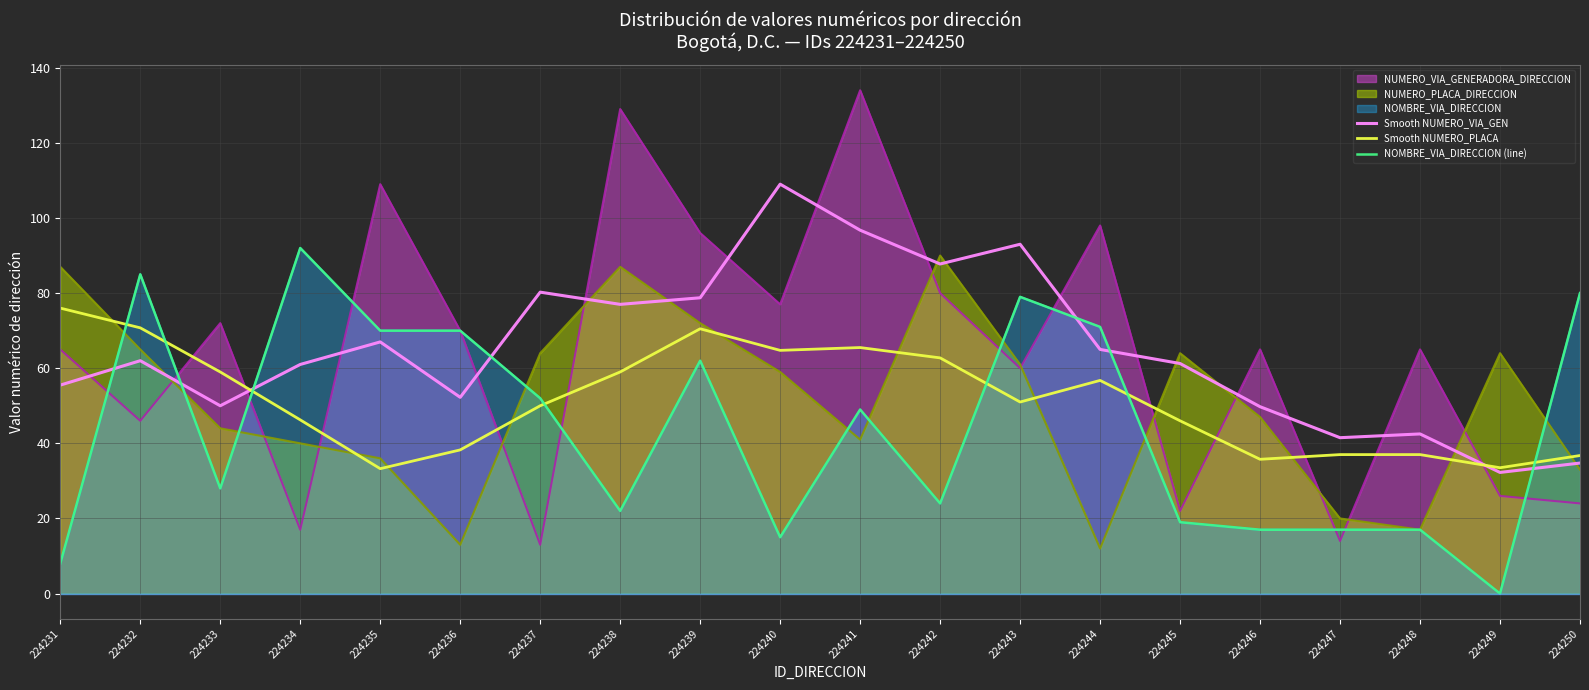

Reading right to left, extract all data points from this chart.

Smooth NUMERO_VIA_GEN: 34.8	32.2	42.5	41.5	49.8	61.2	65.0	93.0	87.8	96.8	109.0	78.8	77.0	80.2	52.2	67.0	61.0	50.0	62.0	55.5
Smooth NUMERO_PLACA: 36.8	33.5	37.0	37.0	35.8	46.0	56.8	51.0	62.8	65.5	64.8	70.5	59.0	50.0	38.2	33.2	46.2	59.0	70.8	76.0
NOMBRE_VIA_DIRECCION (line): 80.0	0.0	17.0	17.0	17.0	19.0	71.0	79.0	24.0	49.0	15.0	62.0	22.0	52.0	70.0	70.0	92.0	28.0	85.0	8.0